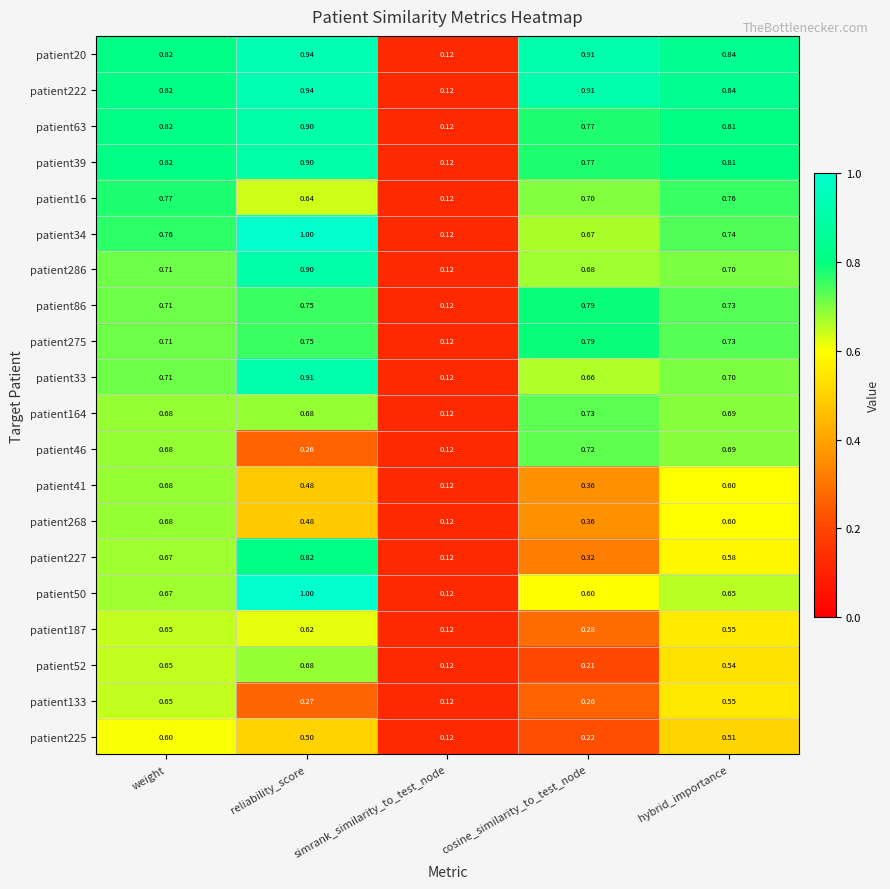

Where is patient86 nearest to the value 0?

simrank_similarity_to_test_node